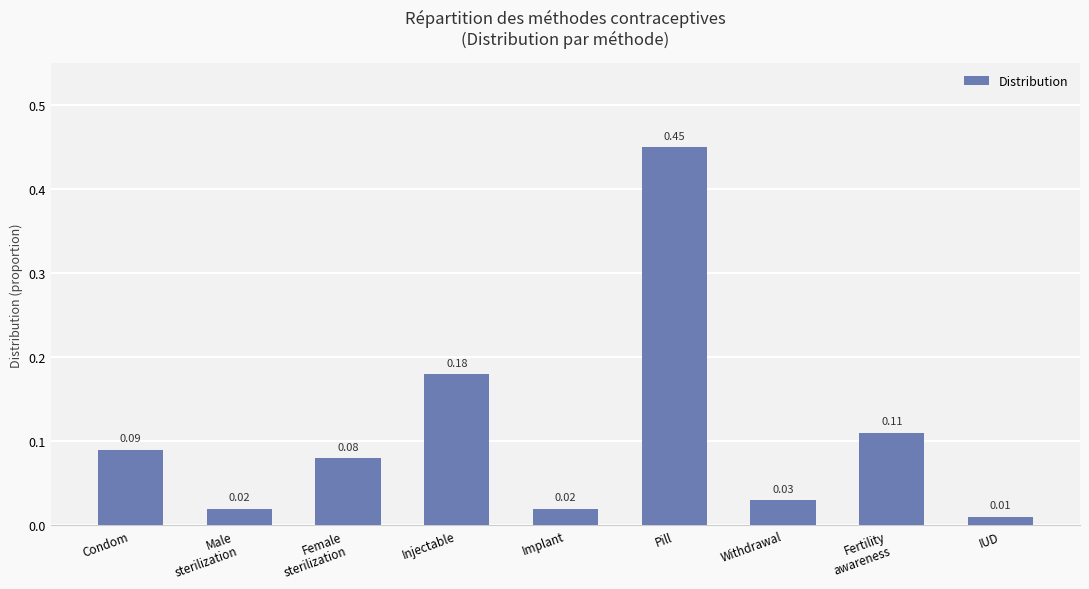

What is the label of the 9th bar from the right?

Condom